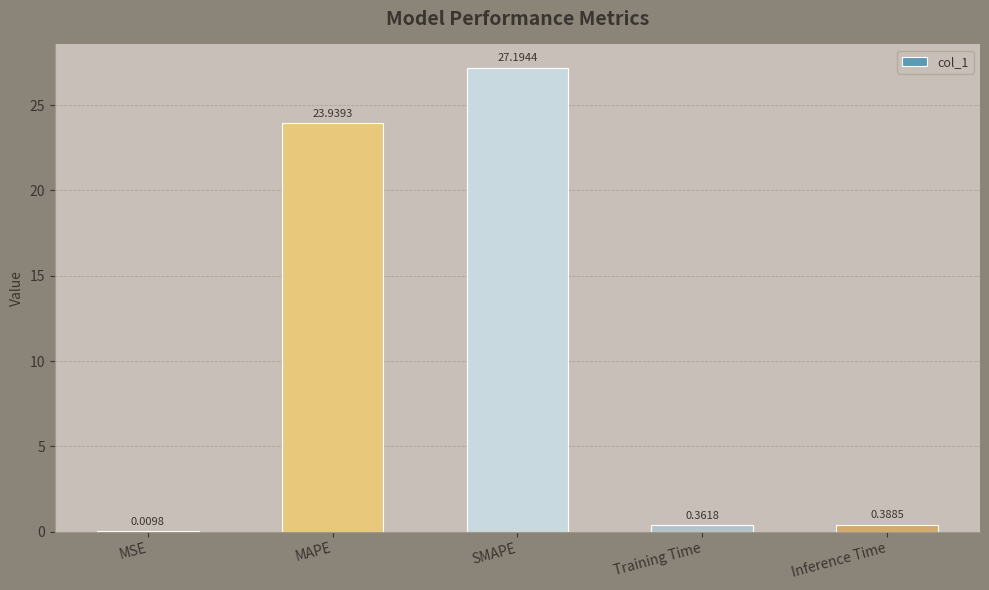

What is the sum of all values?

51.9